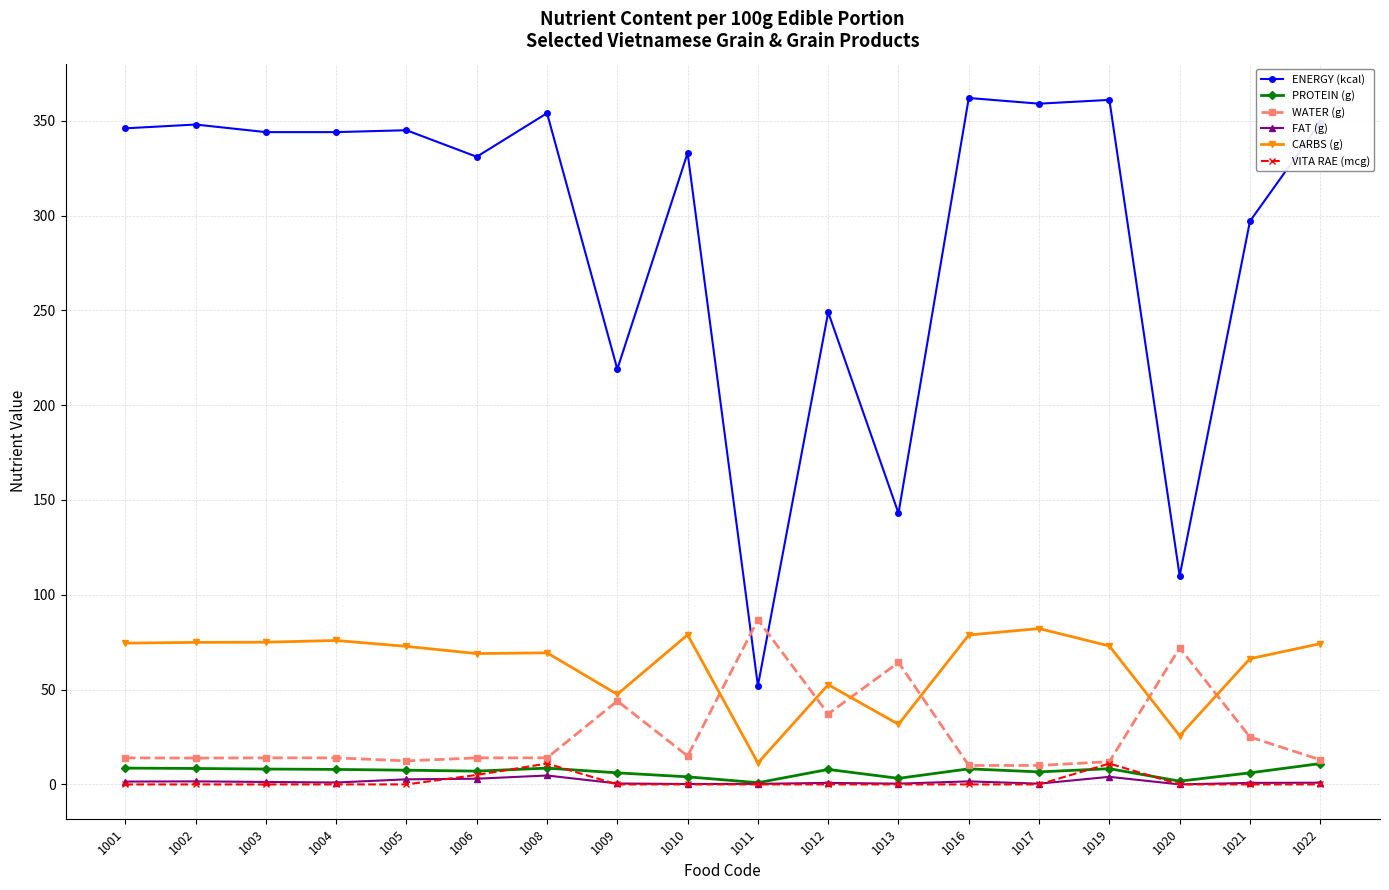

True or false: PROTEIN (g) has more than 1 interior local peaks.

True